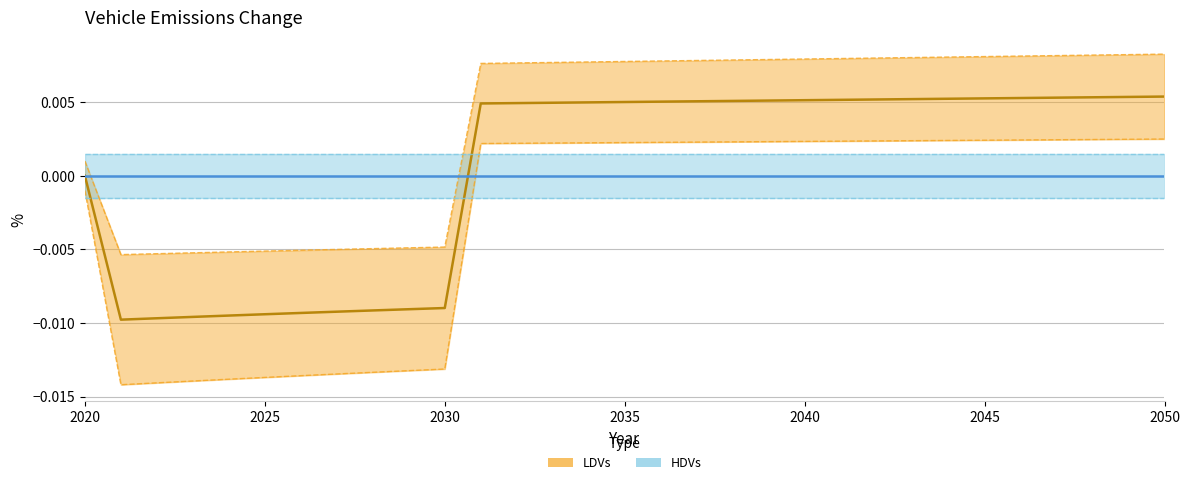

How many data points are less than 0?

10